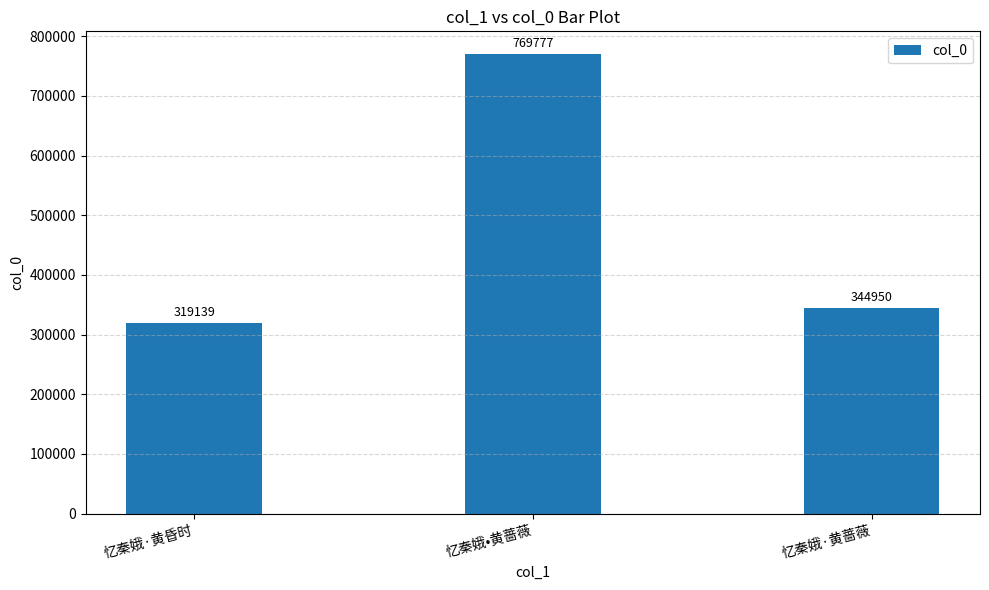

What is the label of the 3rd bar from the right?

忆秦娥·黄昏时